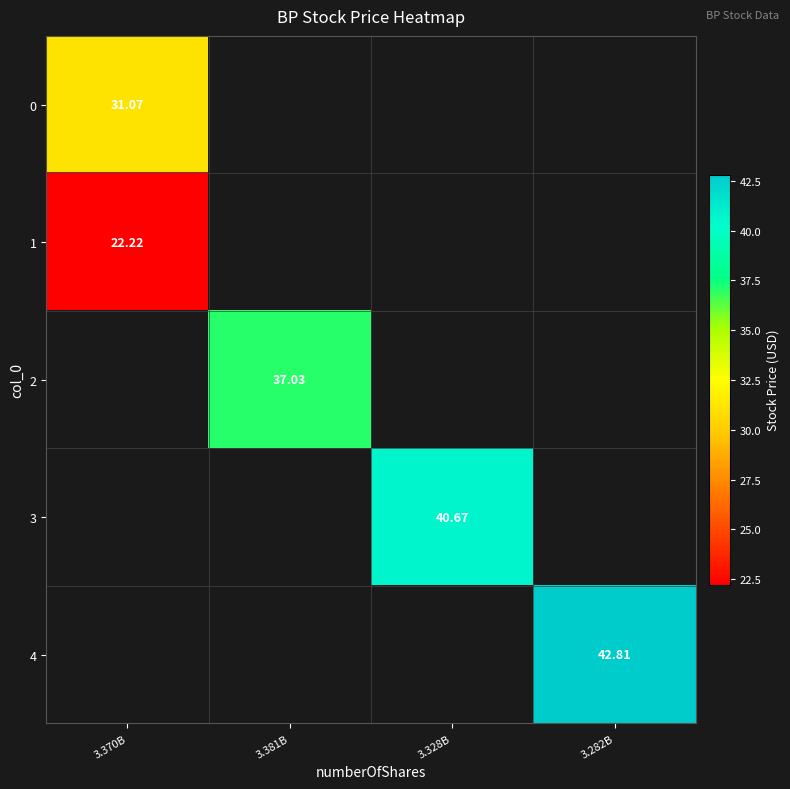

Is the value of 3 at 3.328B greater than the value of 4 at 3.282B?

No